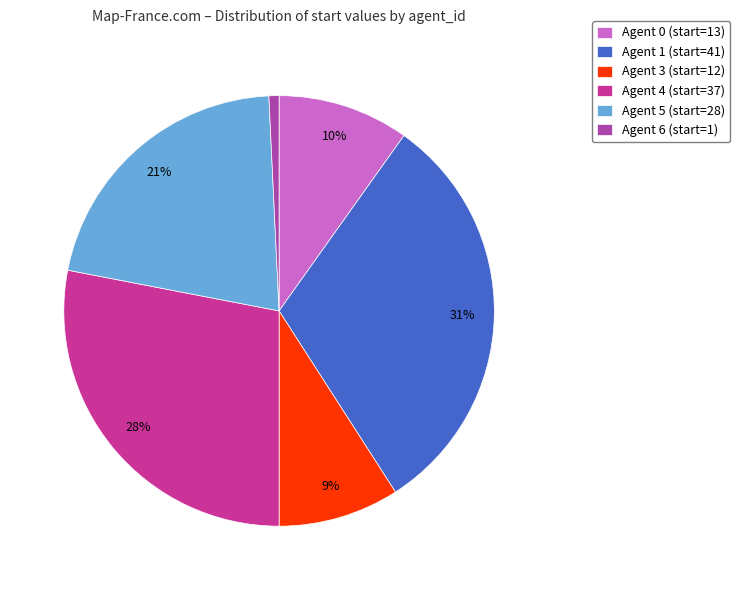

Which has a higher value, Agent 0 (start=13) or Agent 3 (start=12)?

Agent 0 (start=13)